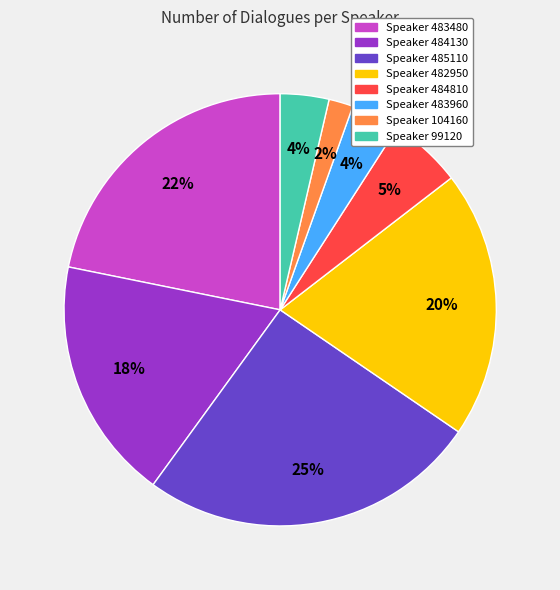

To the nearest percent, what is the average slice percentage?

12%